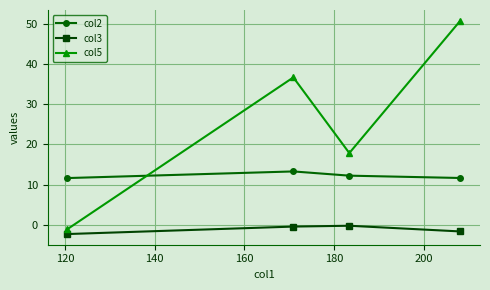

Rank the series by their maximum value, from highest to lowest.

col5, col2, col3